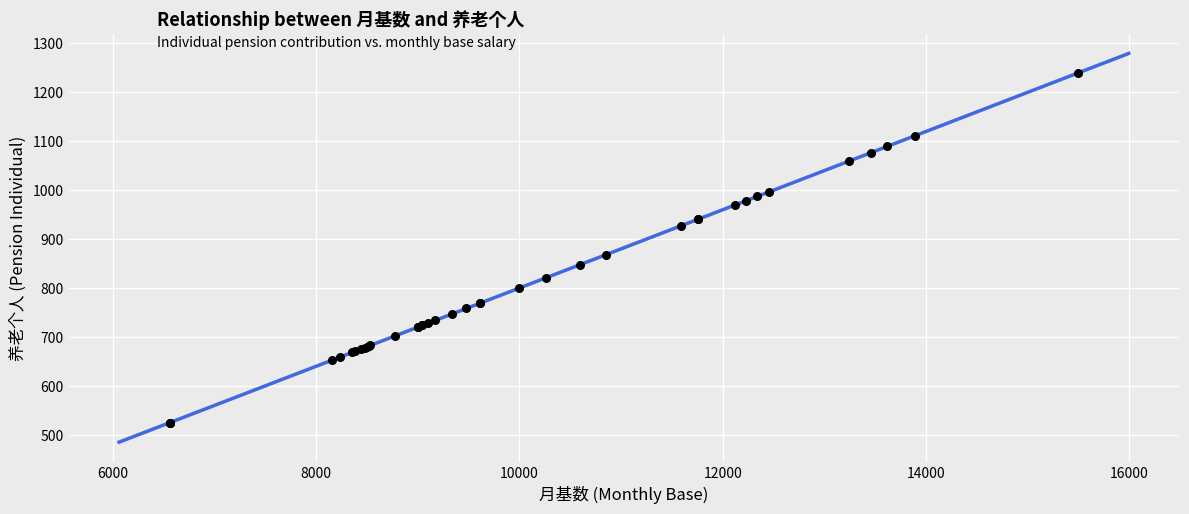

What Y value in the scatter plot is closest to 882?

868.2